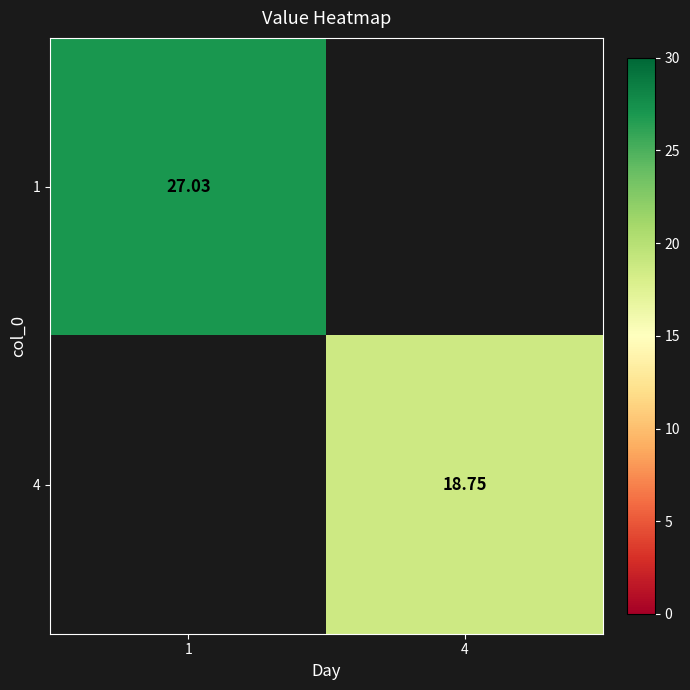

Is the value of 4 at 4 greater than the value of 1 at 1?

No